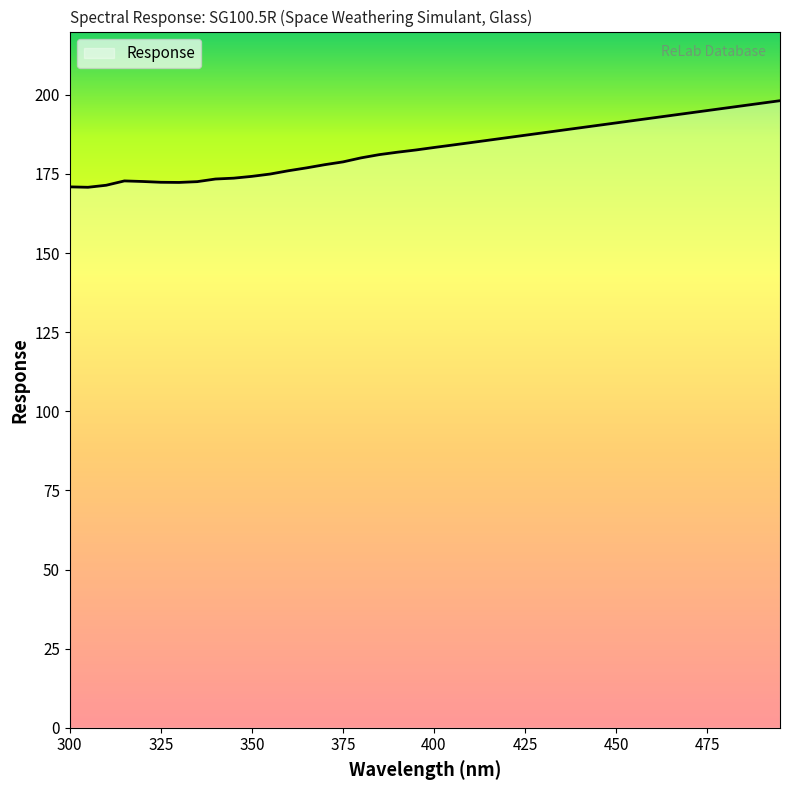

What is the minimum value shown in the chart?

170.8